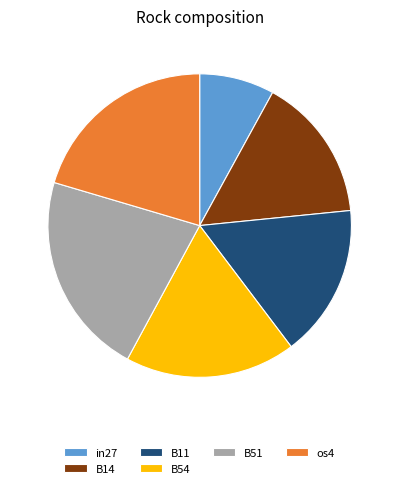

Does B51 account for over 50% of the chart?

No